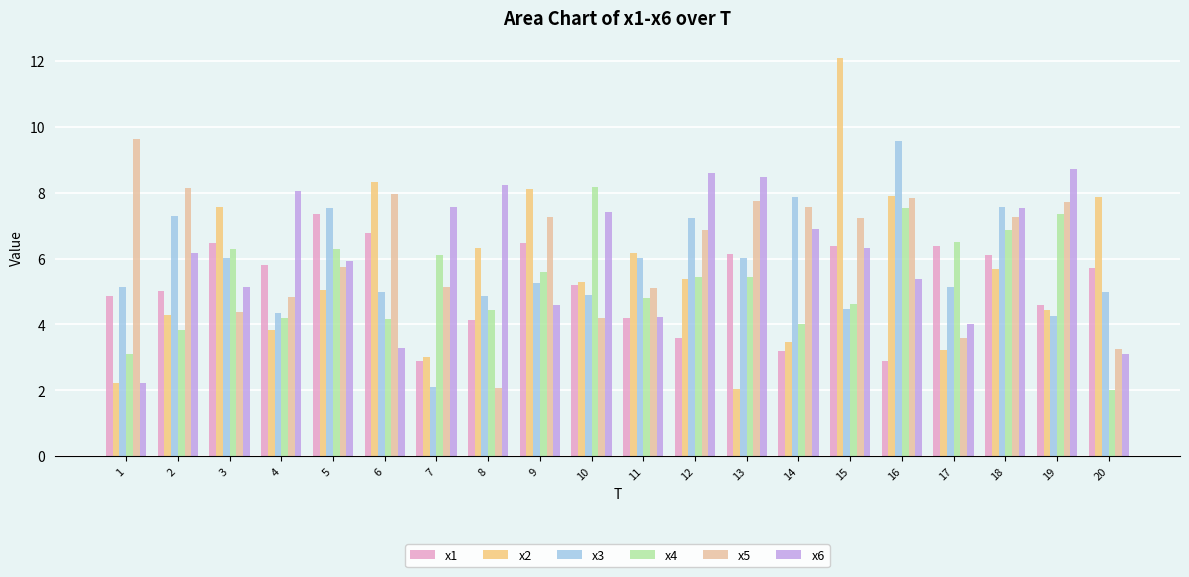

At which label is x4 closest to 5?

11